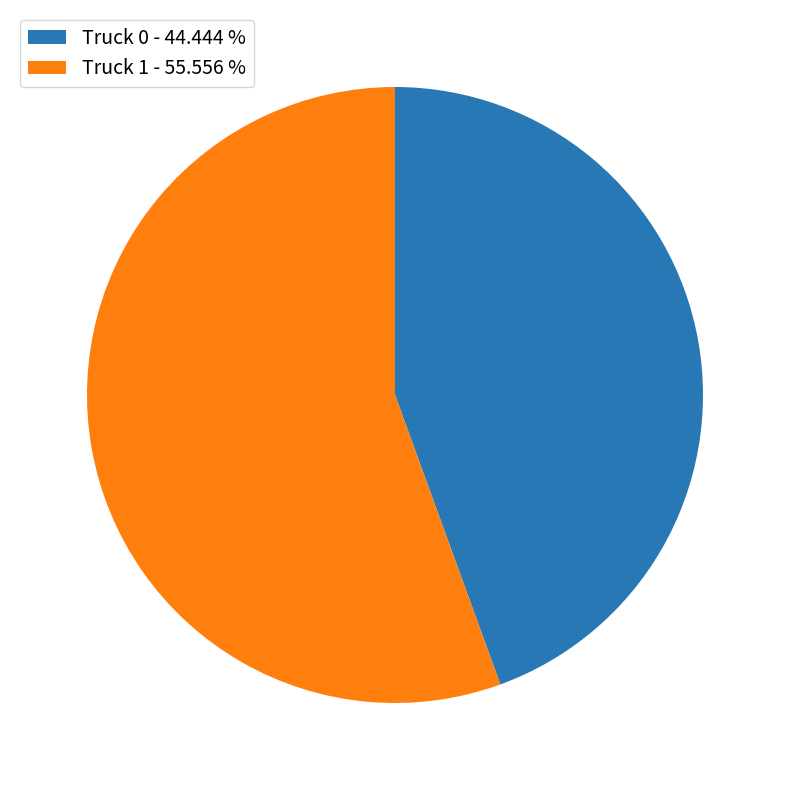

Which slice is the largest?

Truck 1